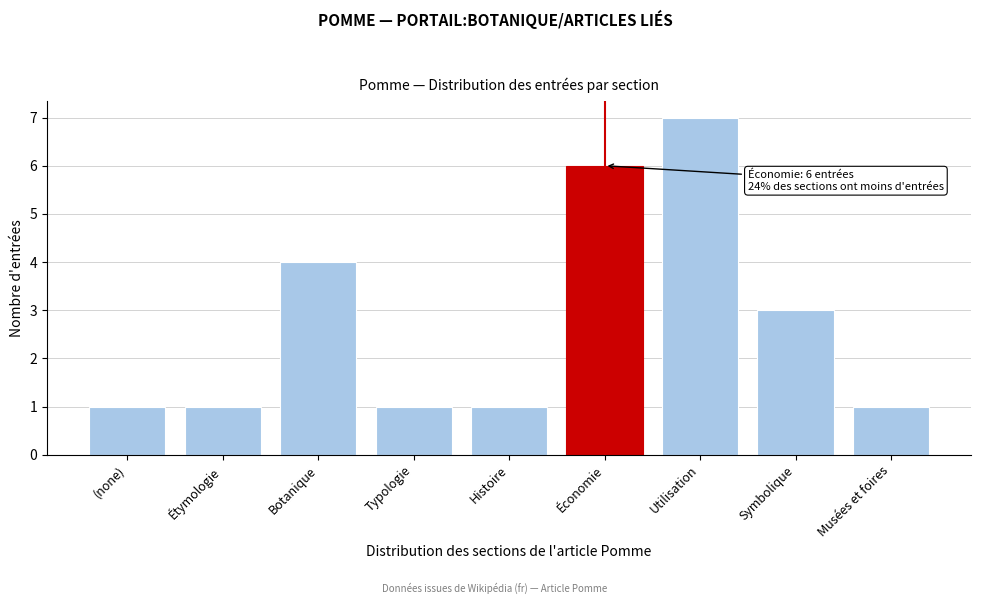

Reading right to left, what are all the values shown in this chart?

1	3	7	6	1	1	4	1	1